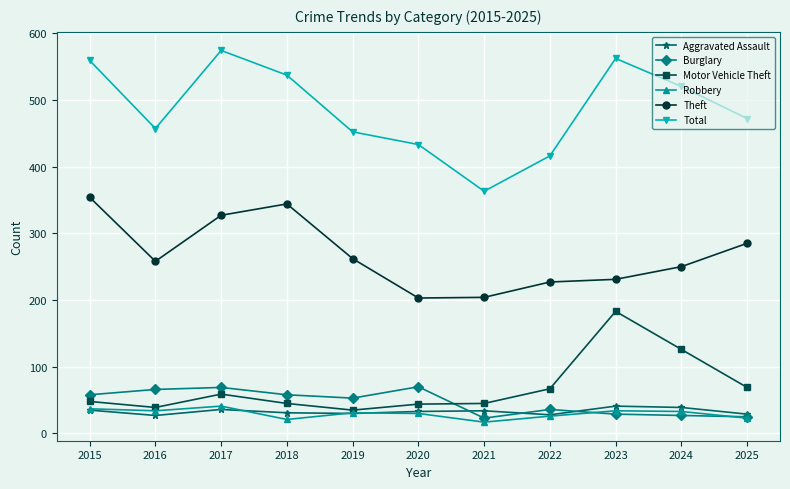

What is the total value across all series at 2024?

995